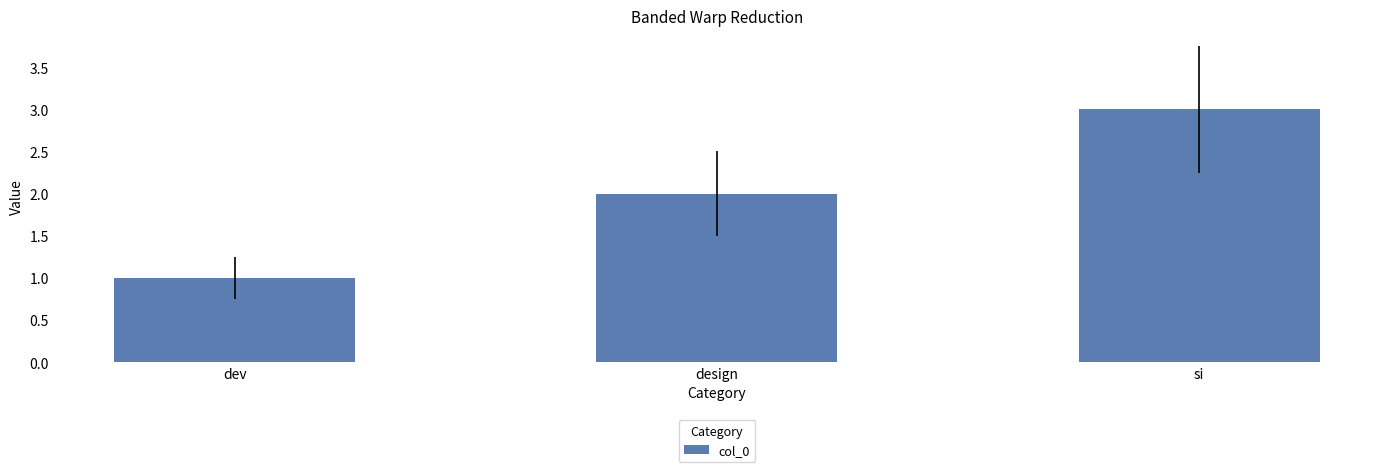

How many distinct data groups are displayed?

1